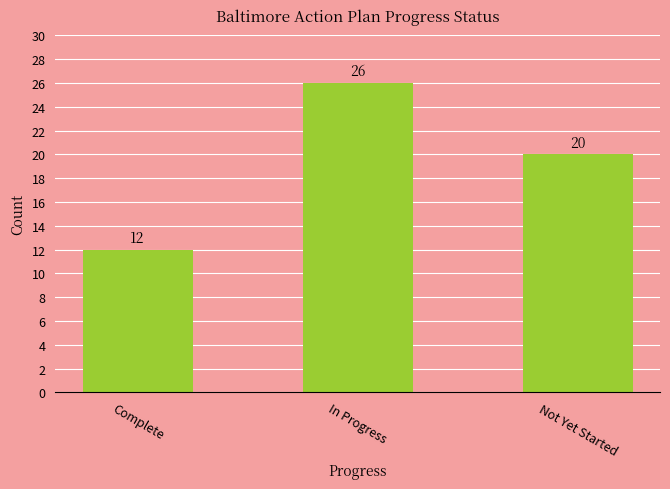

List the labels in order of value, smallest first.

Complete, Not Yet Started, In Progress